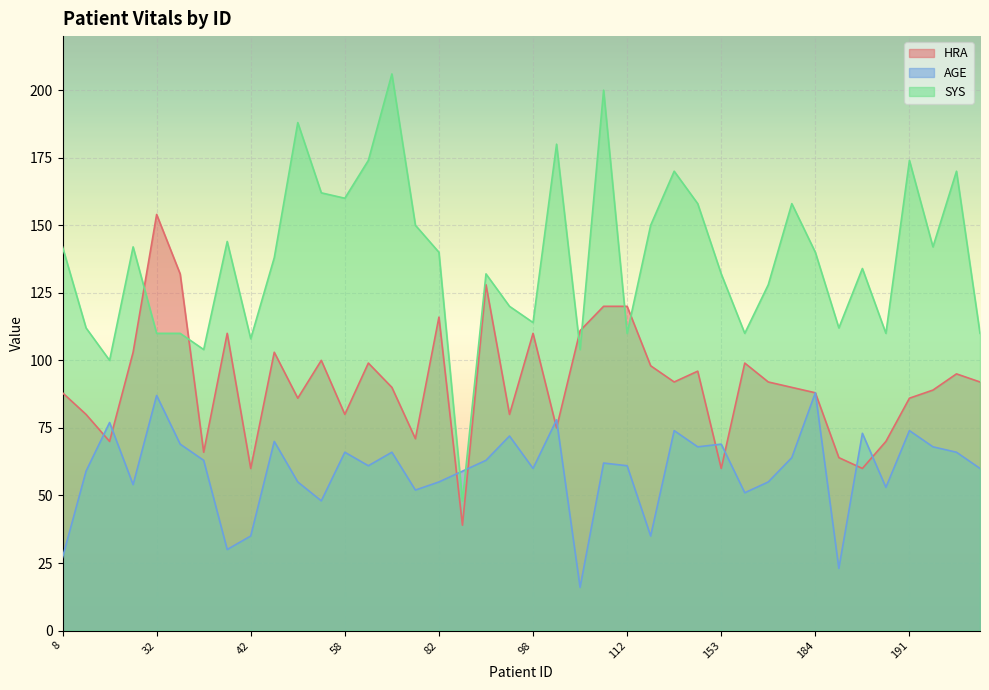

In SYS, how many points are lower than both neighbors (excluding endpoints)?

12